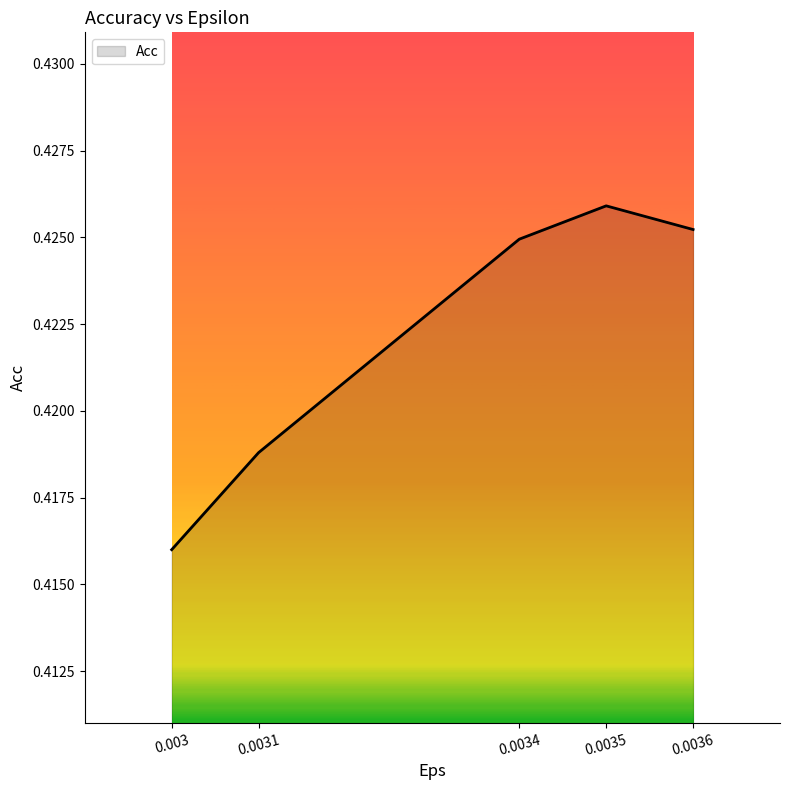

At which category does the chart reach its peak across all series?

0.0035